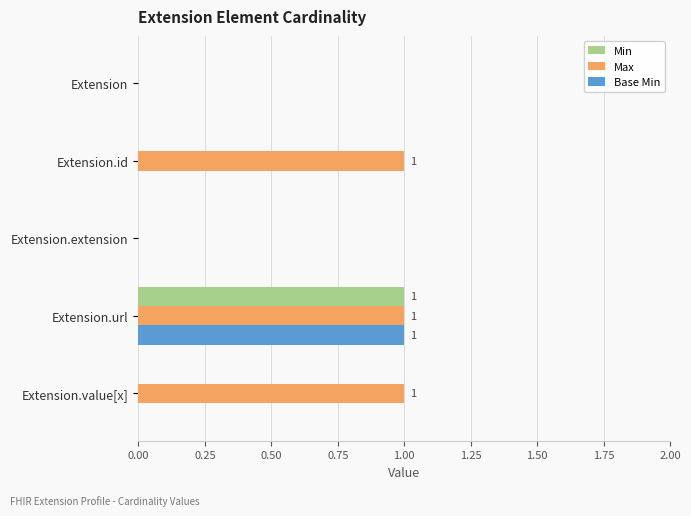

How many Base Min values are between 0 and 1?

5